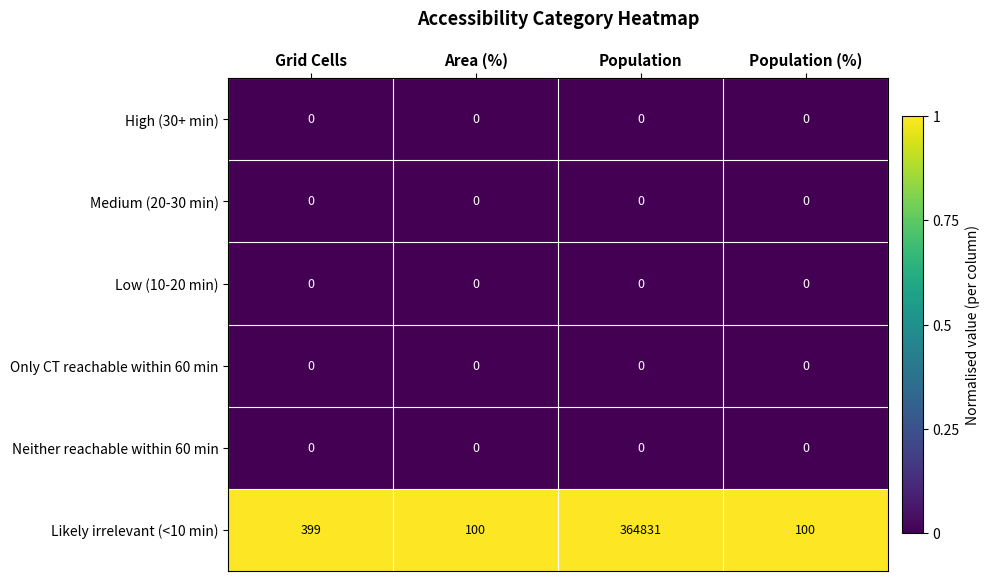

The value of Likely irrelevant (<10 min) at Population is 74349. True or false?

False